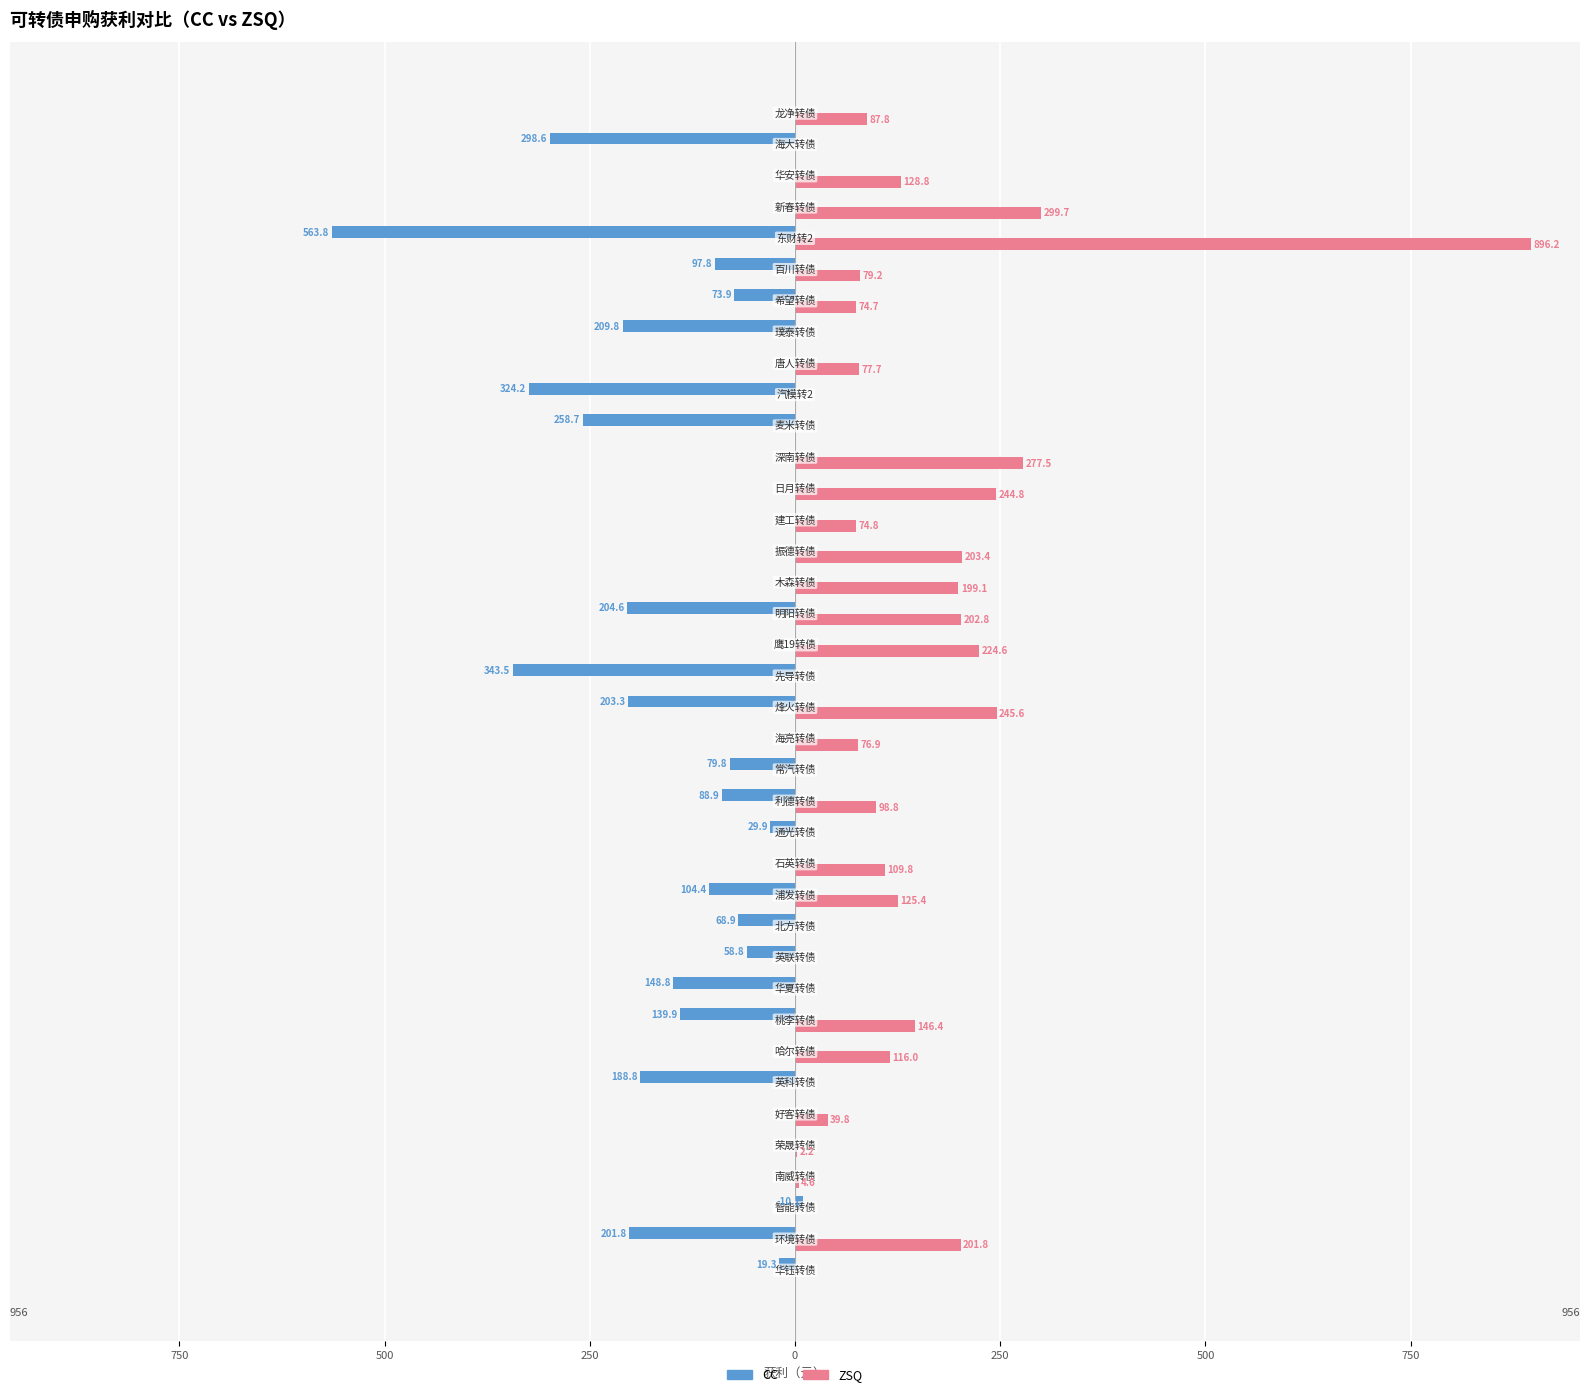

What are all the series names shown in the legend?

CC, ZSQ